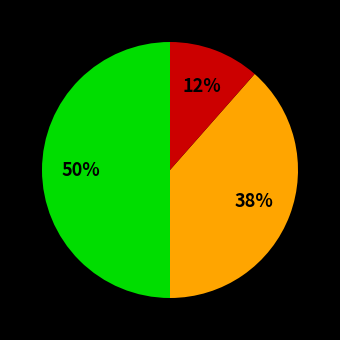

To the nearest percent, what is the difference between the largest and smallest slice percentages?

39%